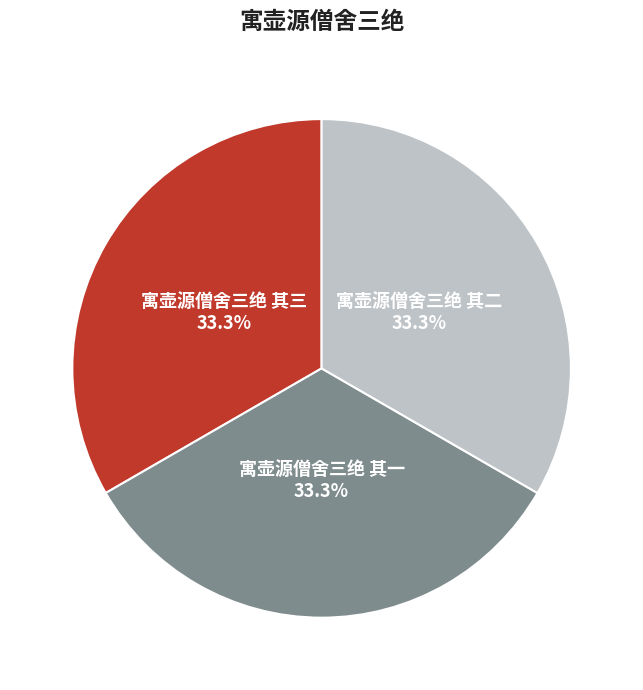

Approximately how many times larger is the value at 寓壶源僧舍三绝 其三 compared to 寓壶源僧舍三绝 其二?

1.0